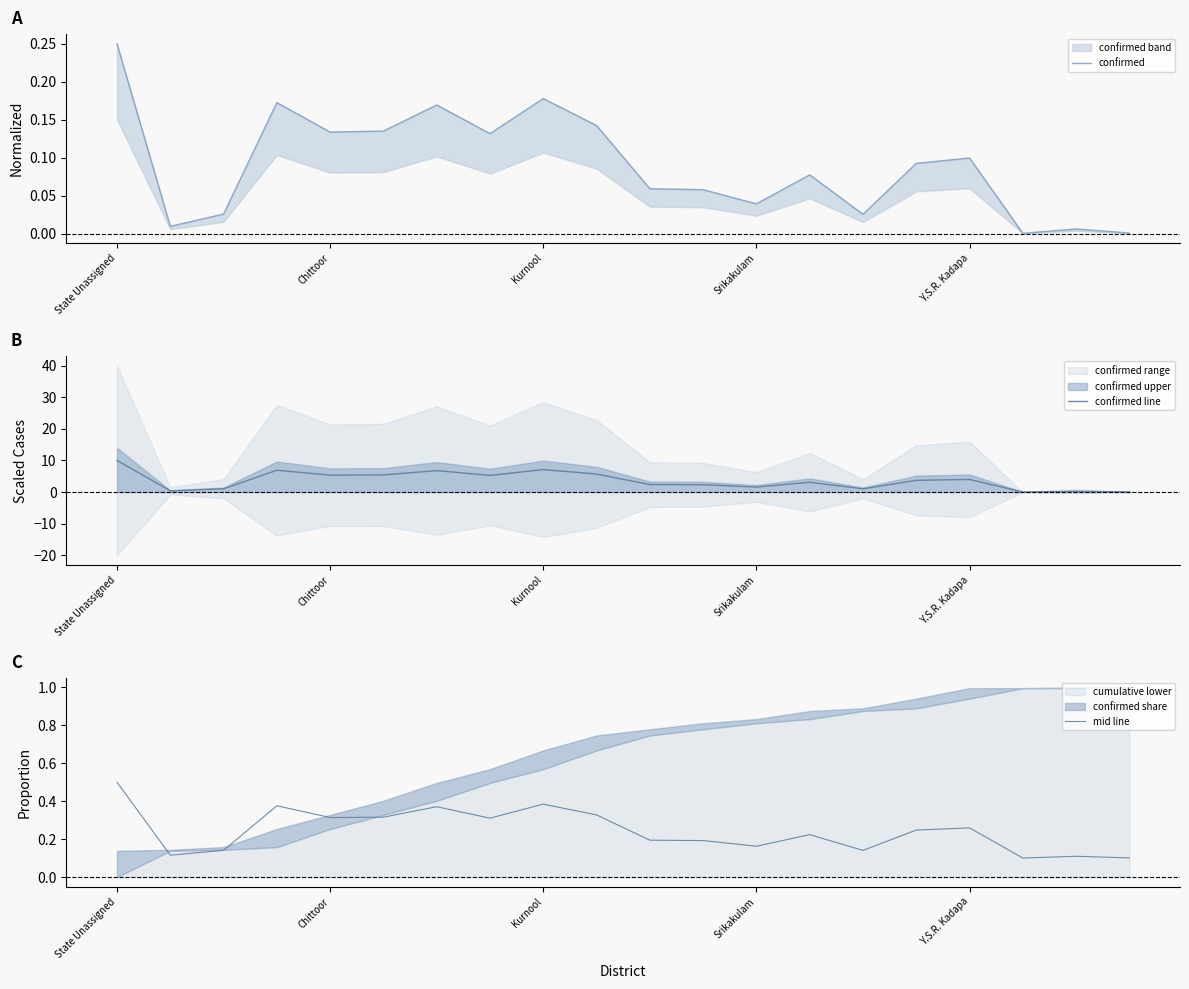

How many interior local valleys does the confirmed line series have?

6